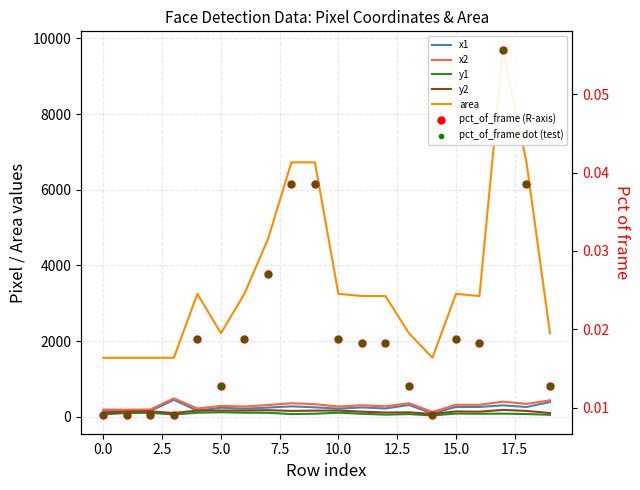

How many distinct data groups are displayed?

6